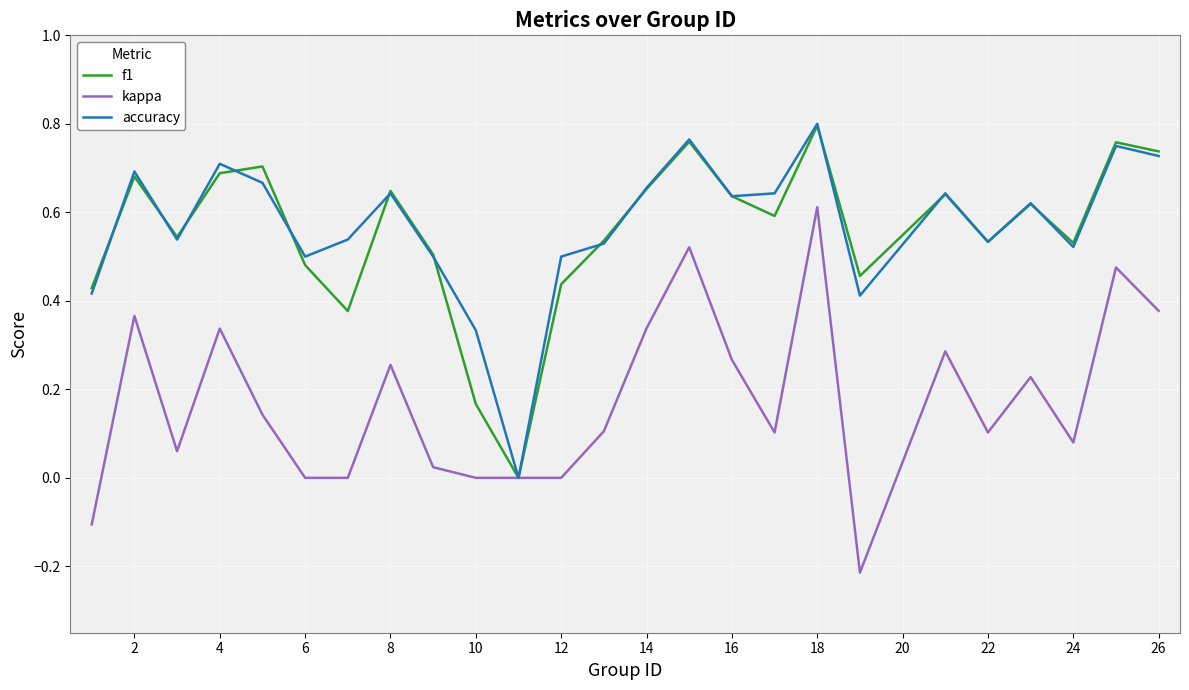

Does the chart have visible grid lines?

Yes